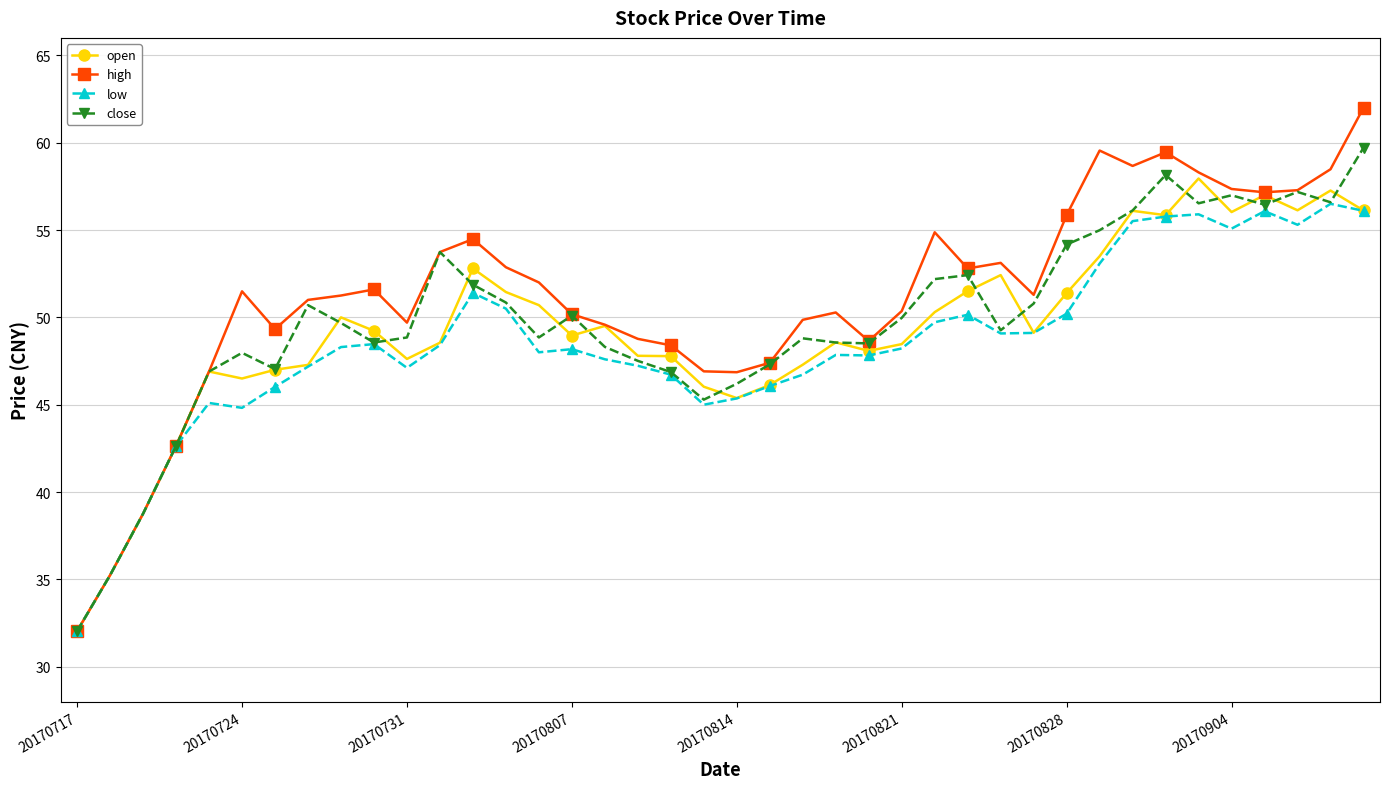

What is the value of the low point at the 27th from the left?

49.7